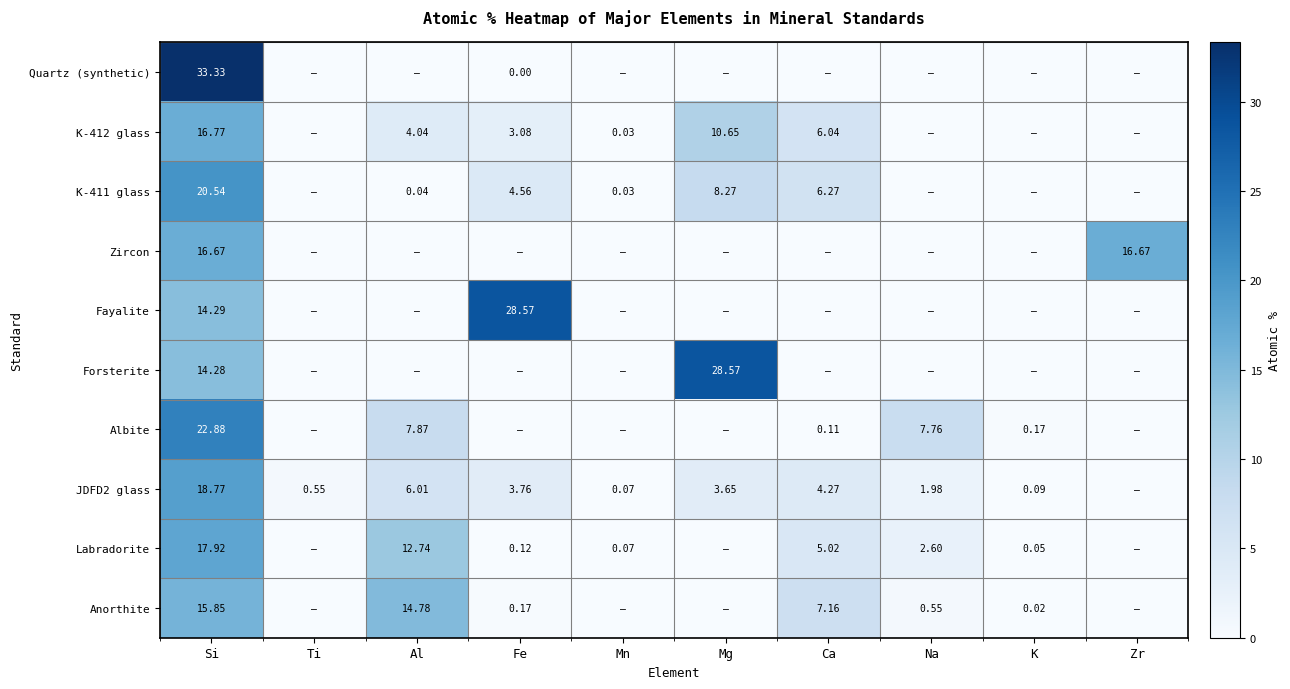

The Forsterite series shows 28.6 at Mg. True or false?

True